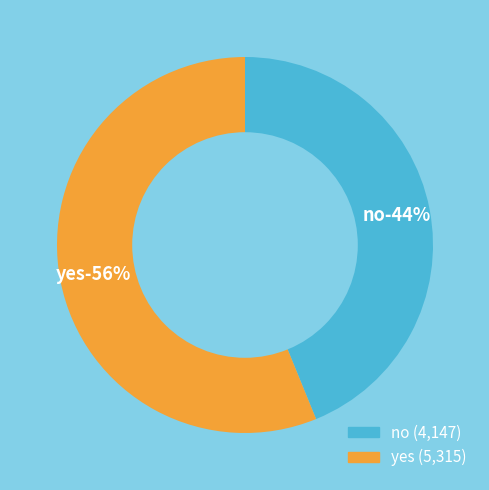

Rank the categories by value from highest to lowest.

yes, no